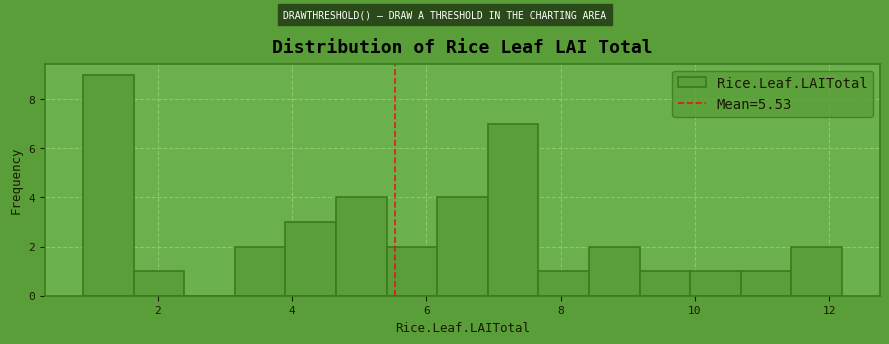

Around what value on the x-axis is the tallest bar? Give the approximate position of its centre, as read against the axis.

1.2